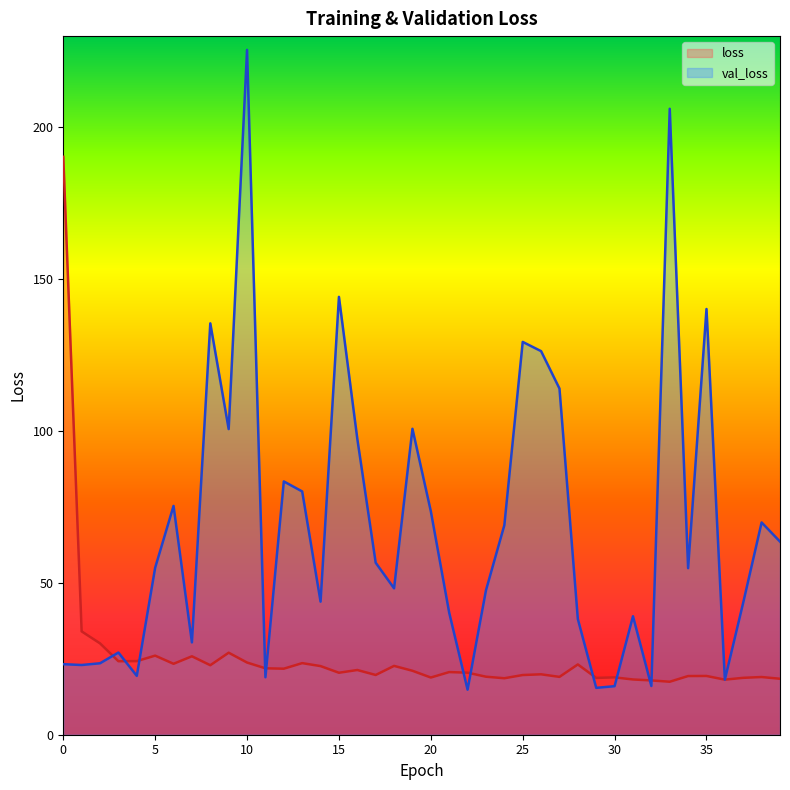

Which series changed the most between 14 and 36?

val_loss